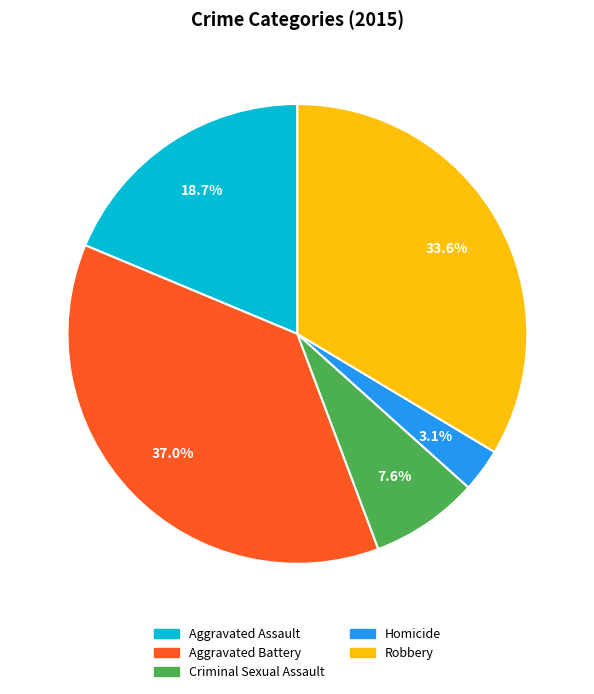

How many slices are in this pie chart?

5